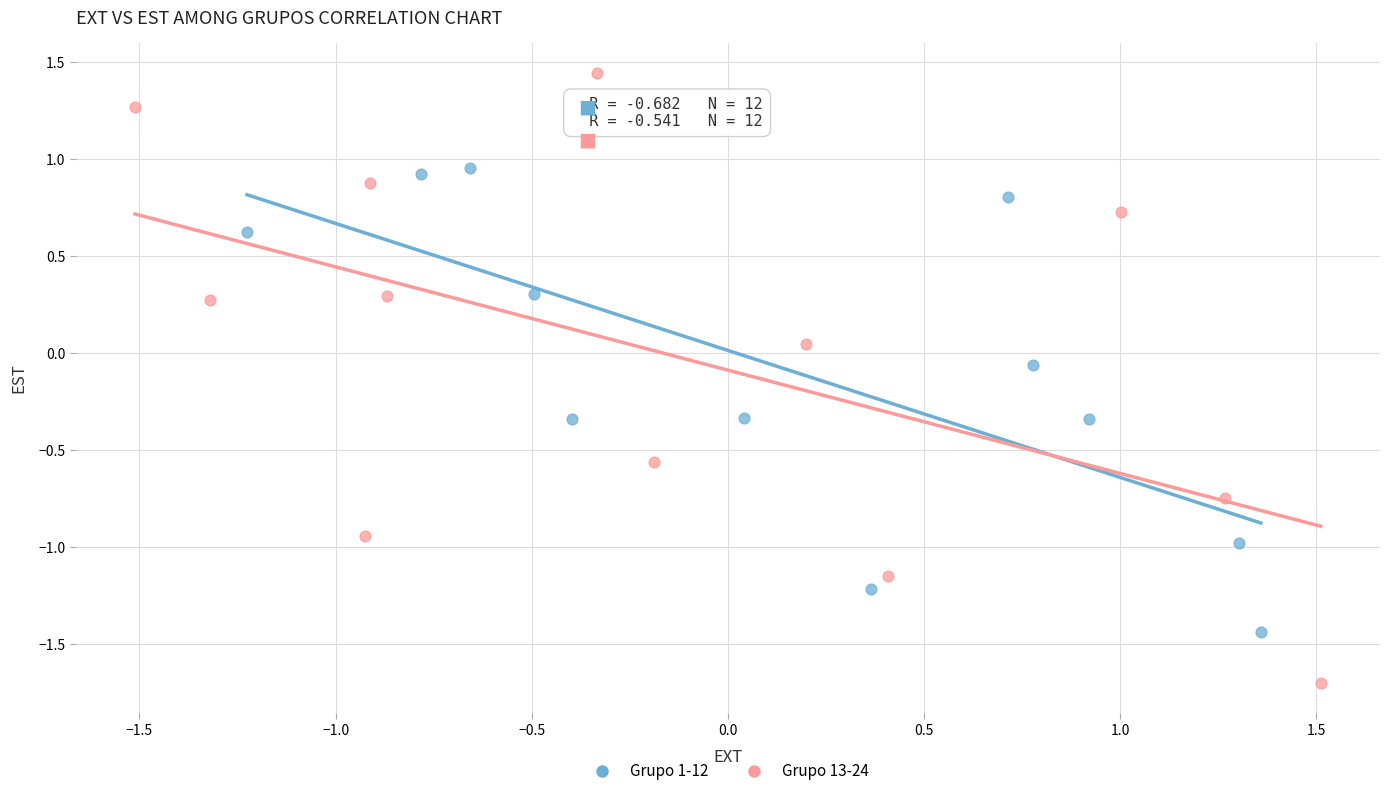

Which series contains the highest Y value?

Grupo 13-24